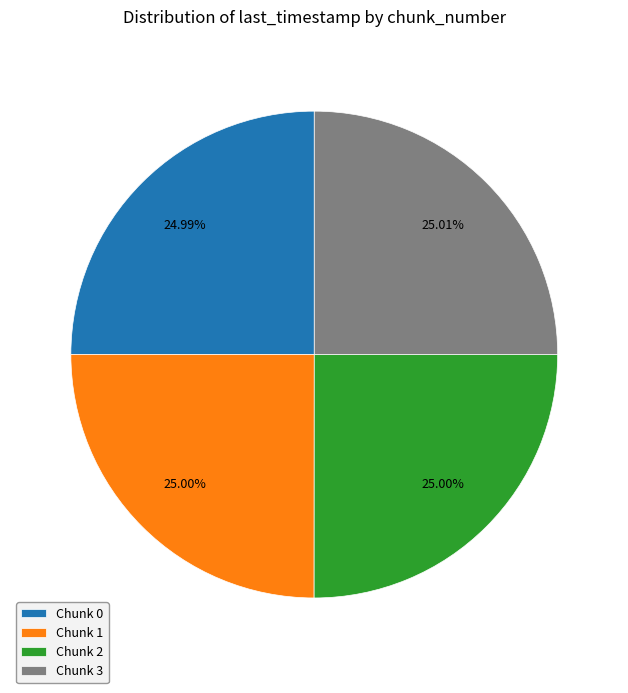

What is the ratio of the value at Chunk 2 to the value at Chunk 0?

1.0